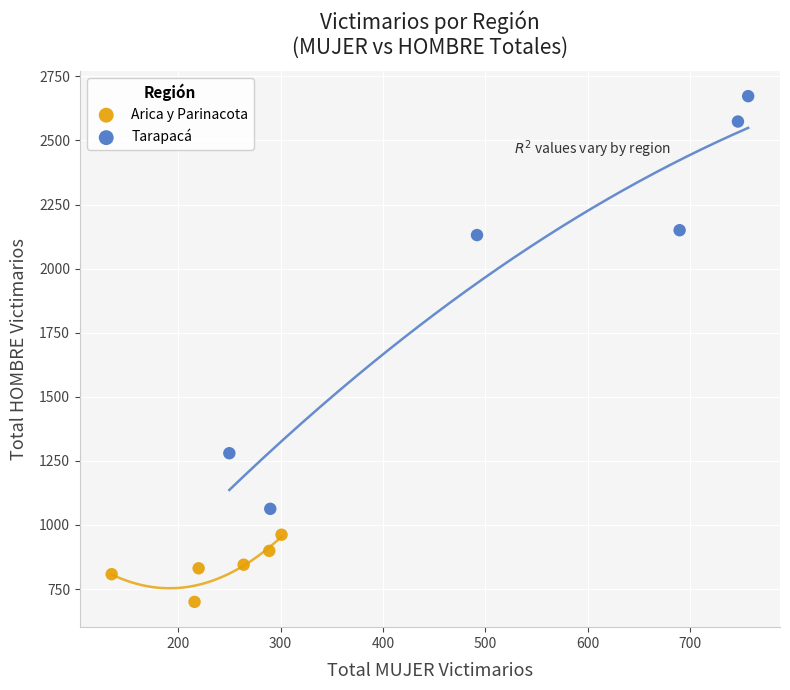

What are all the series names shown in the legend?

Arica y Parinacota, Tarapacá